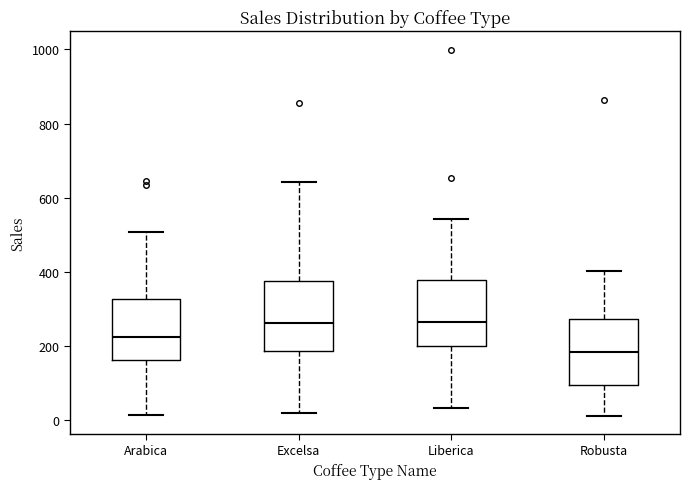

Where does the upper whisker of the box for Liberica end on the y-axis? The values are not printed on the chart, so give them approximately, as read against the axis.

540